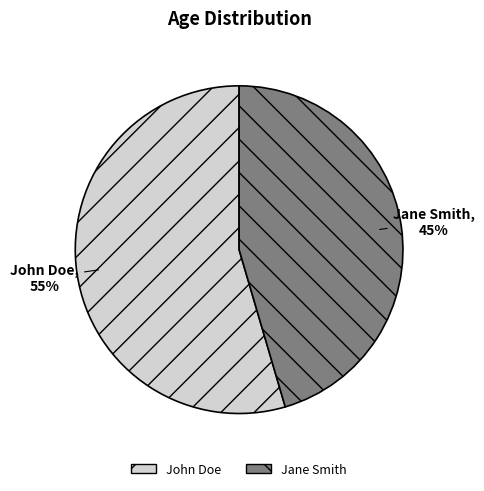

Count the number of slices in the pie.

2